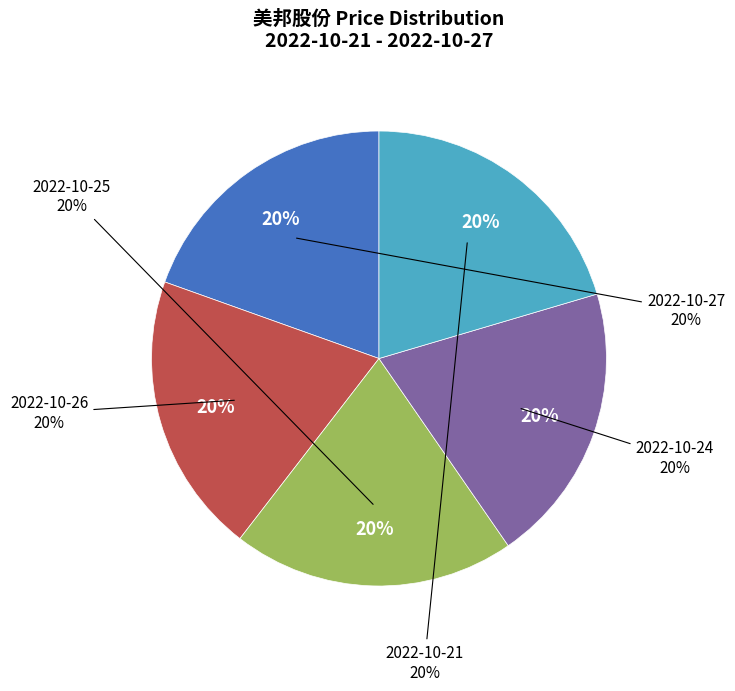

The 2022-10-25 slice represents 20% of the pie. True or false?

True